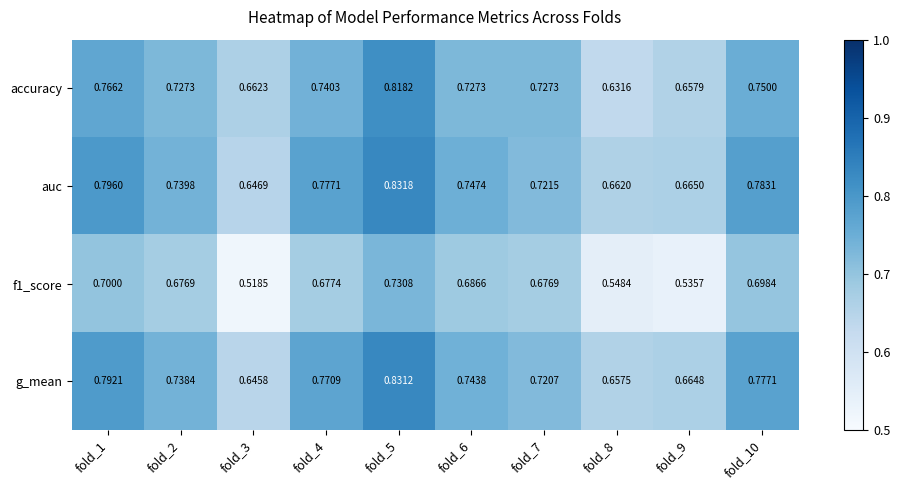

Which series changed the most between fold_2 and fold_4?

auc